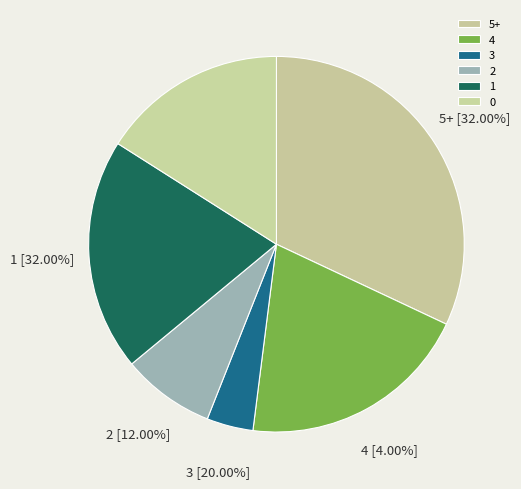

Is it true that 4 is 20% of the pie?

True